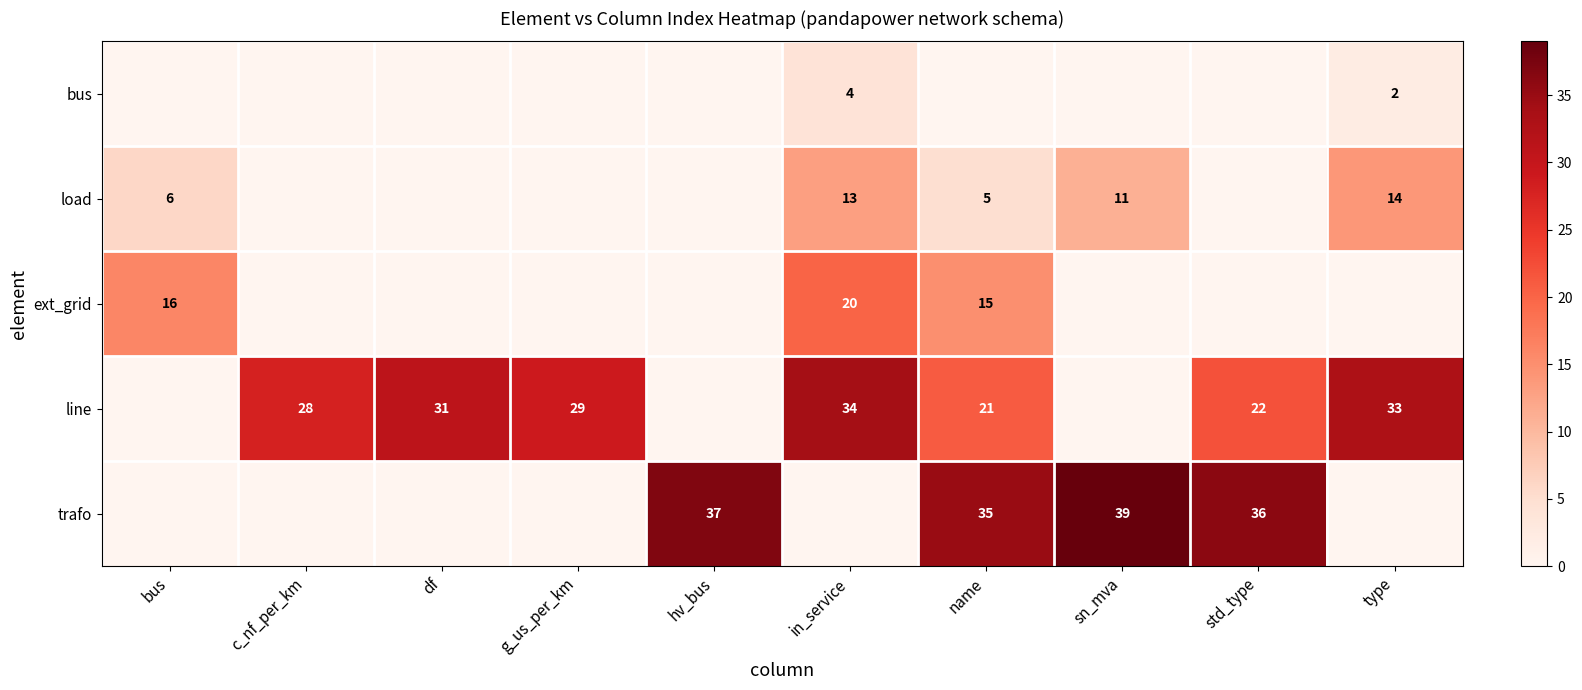

The trafo series shows 21 at bus. True or false?

False